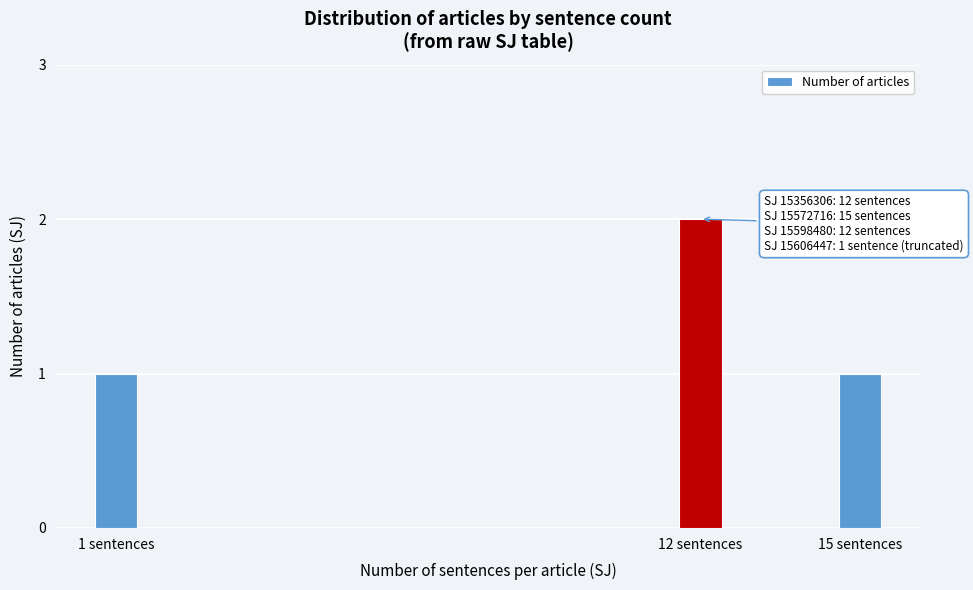

Reading left to right, list all the values displayed in this chart.

1 sentences=1	12 sentences=2	15 sentences=1